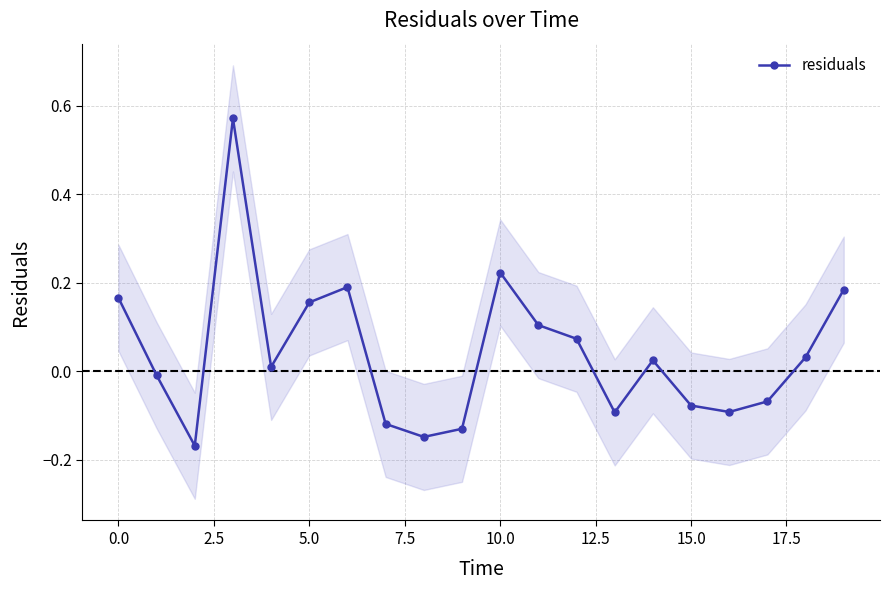

True or false: residuals has a value of 0.3 at 5.0.

False